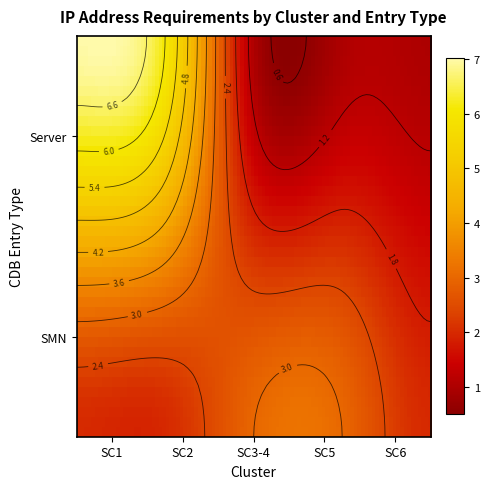

At Server, list the series in order from smallest to largest.

SC3-4, SC5, SC6, SC2, SC1